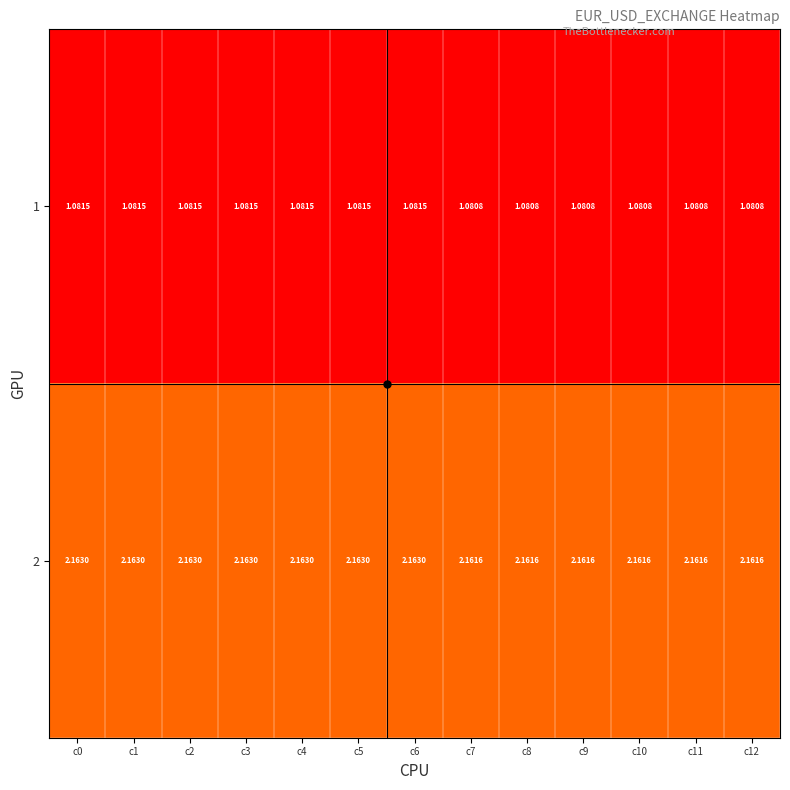

Is the value of 1 at c10 greater than the value of 2 at c2?

No